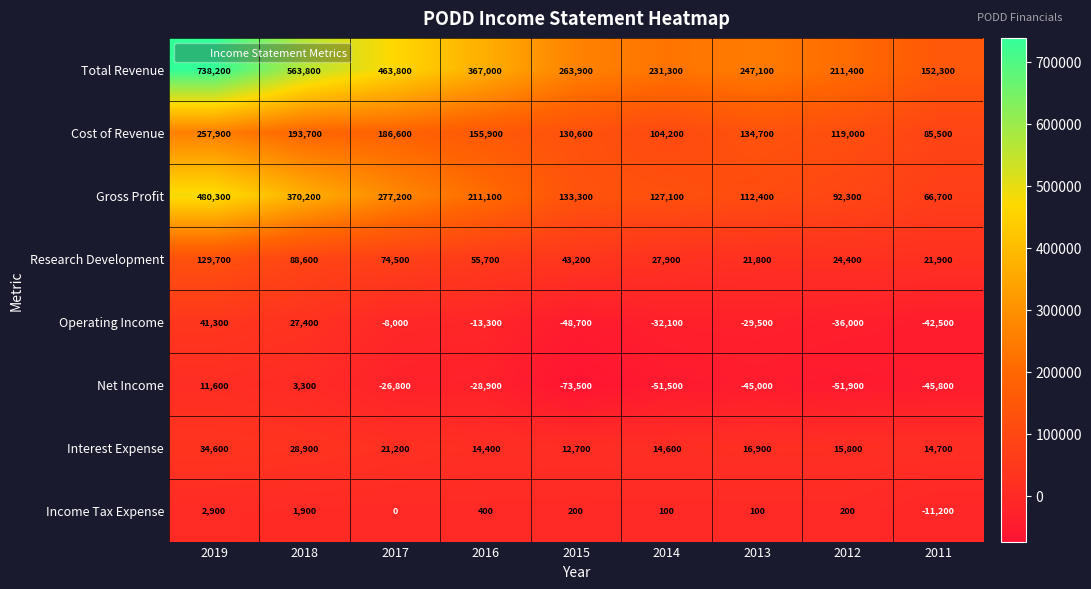

At 2011, list the series in order from largest to smallest.

Total Revenue, Cost of Revenue, Gross Profit, Research Development, Interest Expense, Income Tax Expense, Operating Income, Net Income